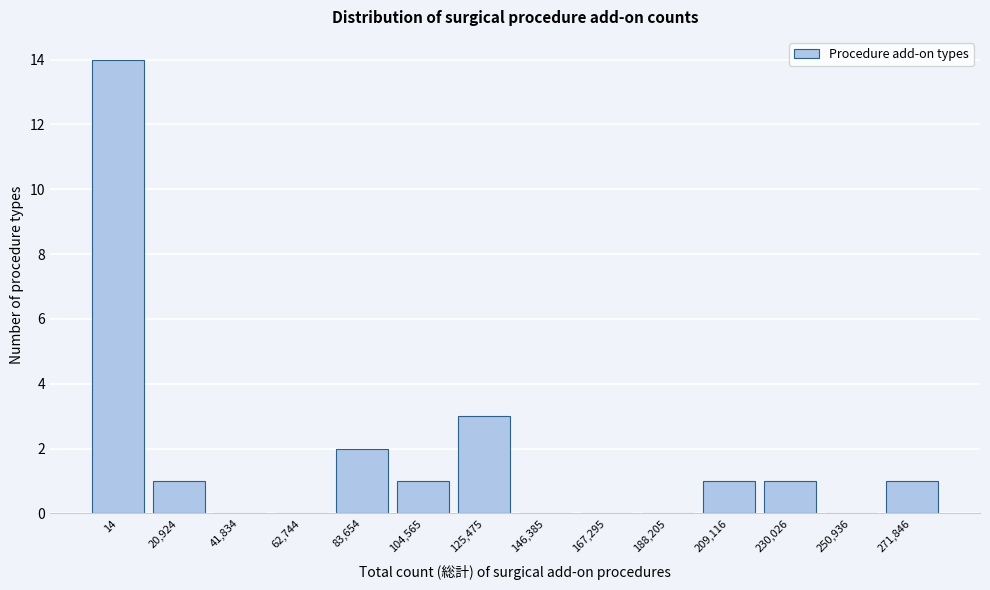

Reading left to right, what are all the values shown in this chart?

14=14	20,924=1	41,834=0	62,744=0	83,654=2	104,565=1	125,475=3	146,385=0	167,295=0	188,205=0	209,116=1	230,026=1	250,936=0	271,846=1